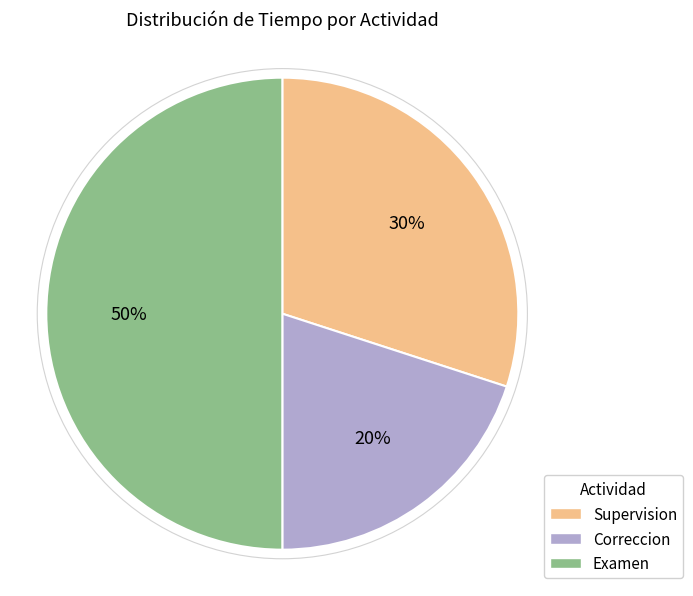

The Examen slice represents 36% of the pie. True or false?

False